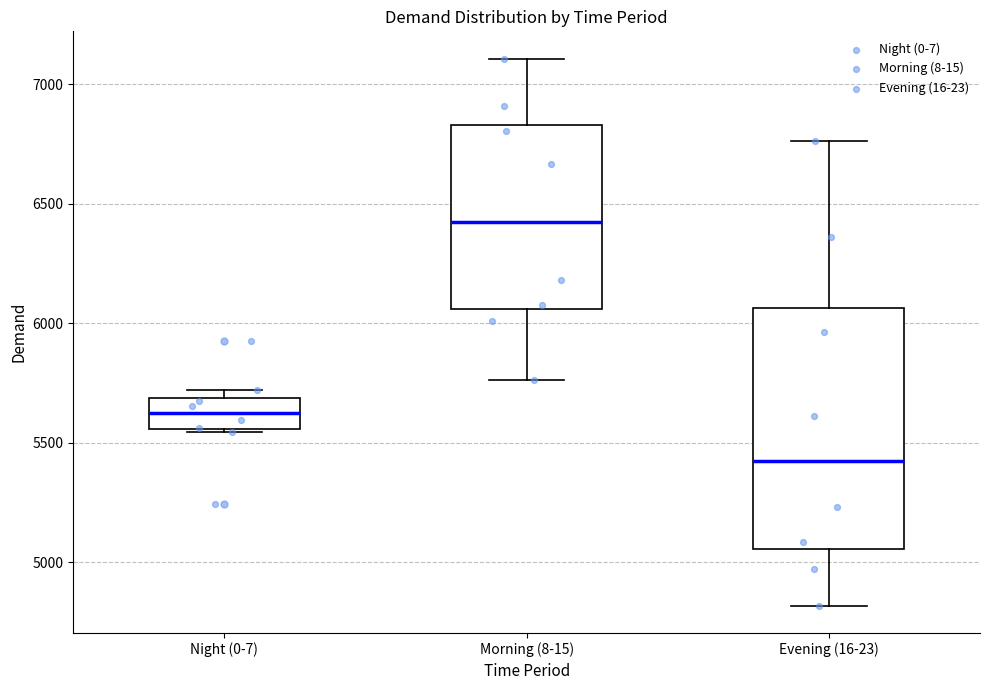

Where is the lower edge of the box for Night (0-7) on the y-axis? The values are not printed on the chart, so give them approximately, as read against the axis.

5550